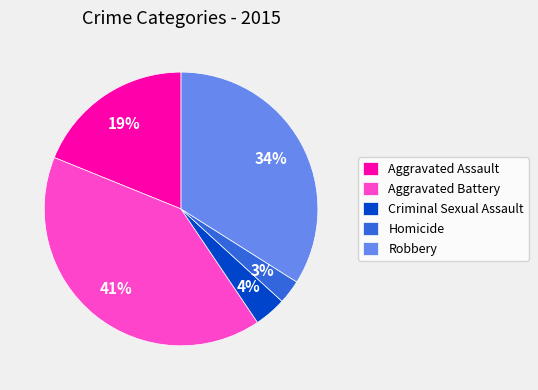

Is the sum of Aggravated Battery and Aggravated Assault greater than half?

Yes